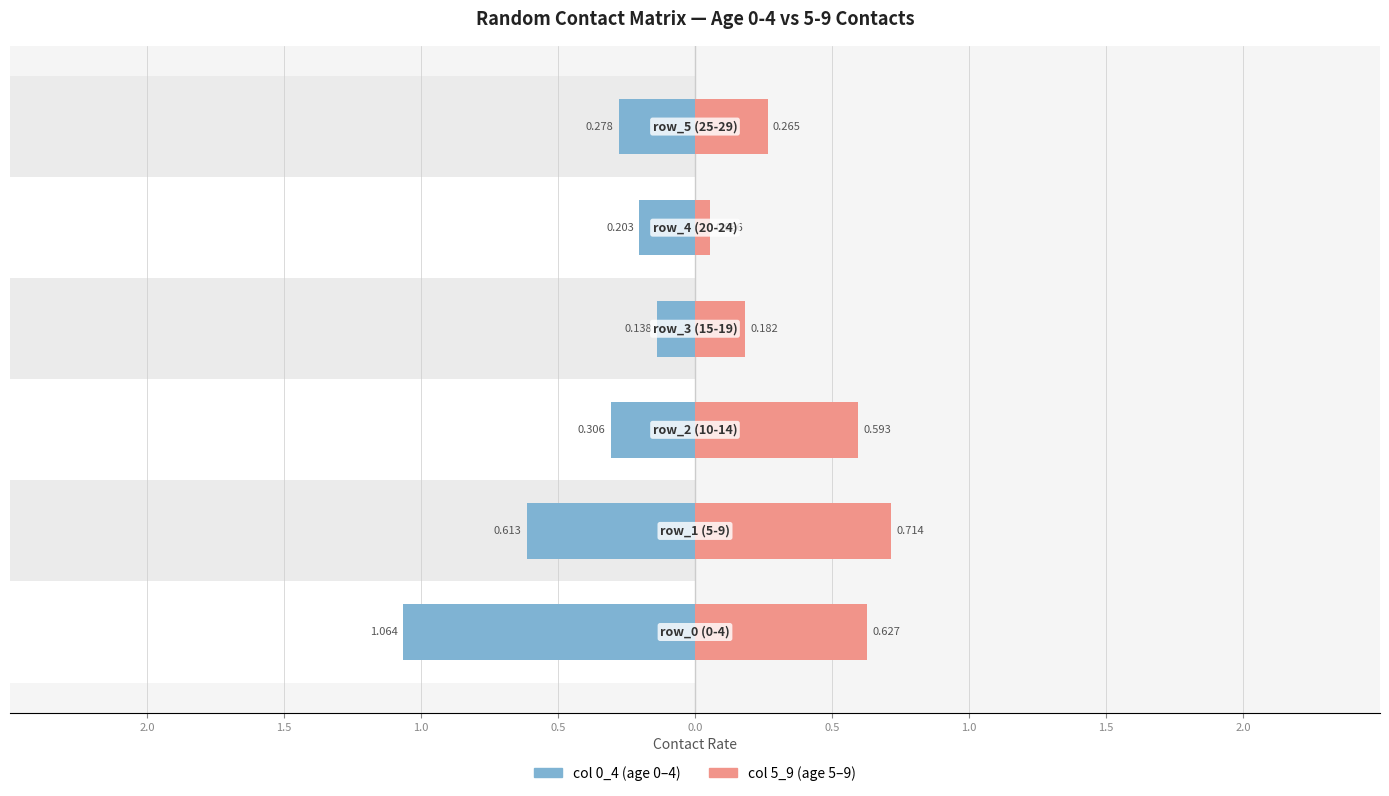

At how many categories does at least one series exceed 0?

6